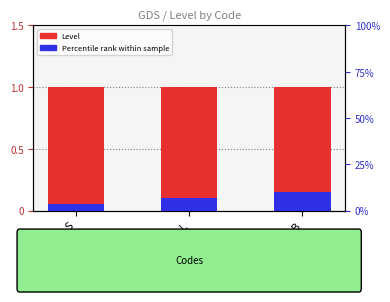

Between B and L, which is larger?

B